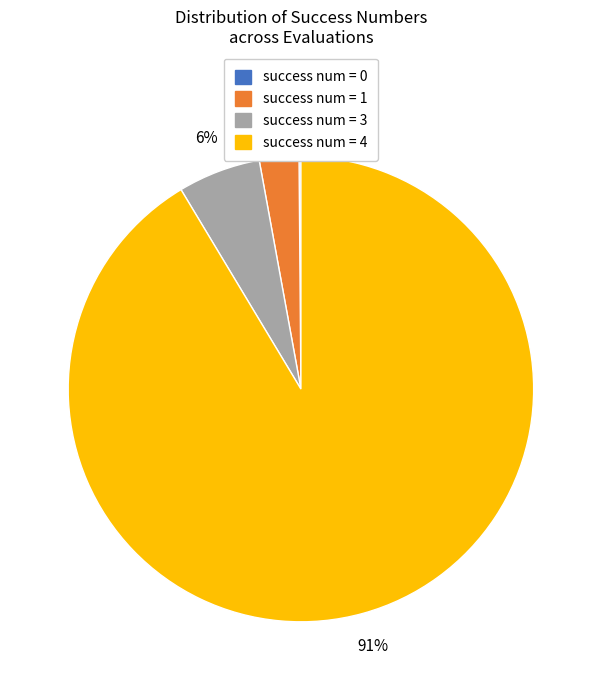

True or false: success num = 3 accounts for 6% of the total.

True